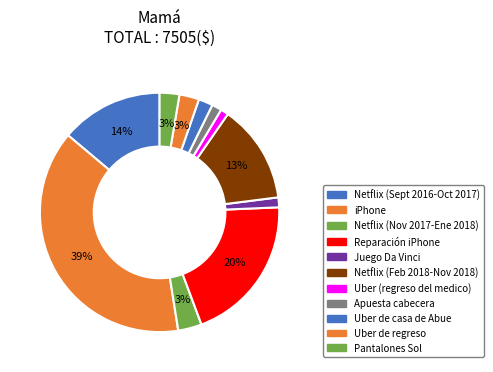

Combined, what portion of the pie is Uber (regreso del medico) and Uber de regreso?

3.7%